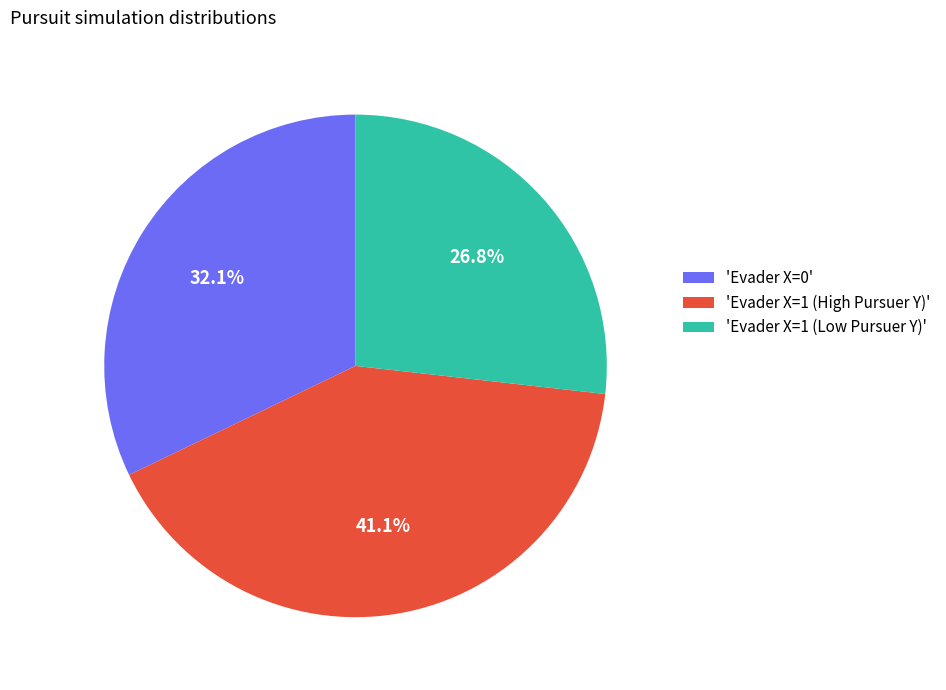

Approximately how many times larger is the value at 'Evader X=0' compared to 'Evader X=1 (High Pursuer Y)'?

0.8